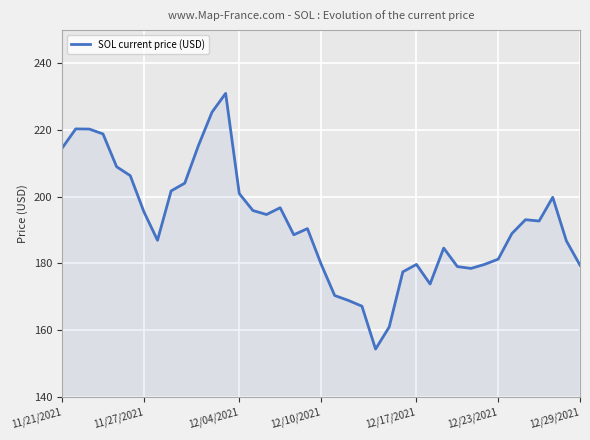

What is the greatest value displayed?

231.0